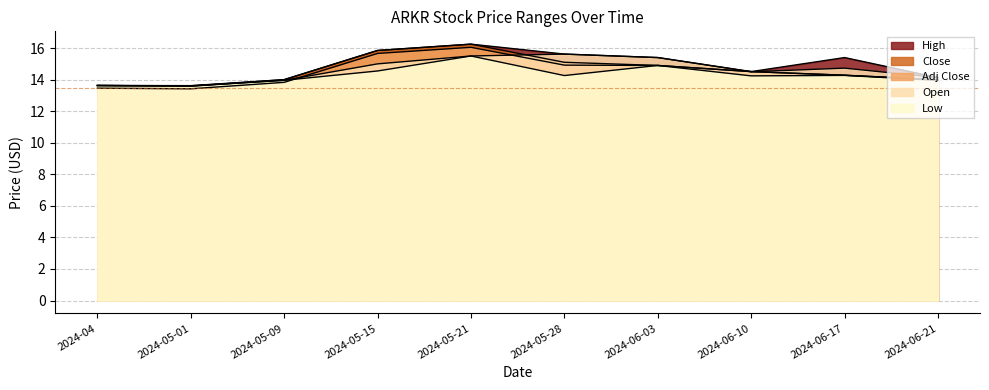

At which category does the chart reach its peak across all series?

2024-05-21